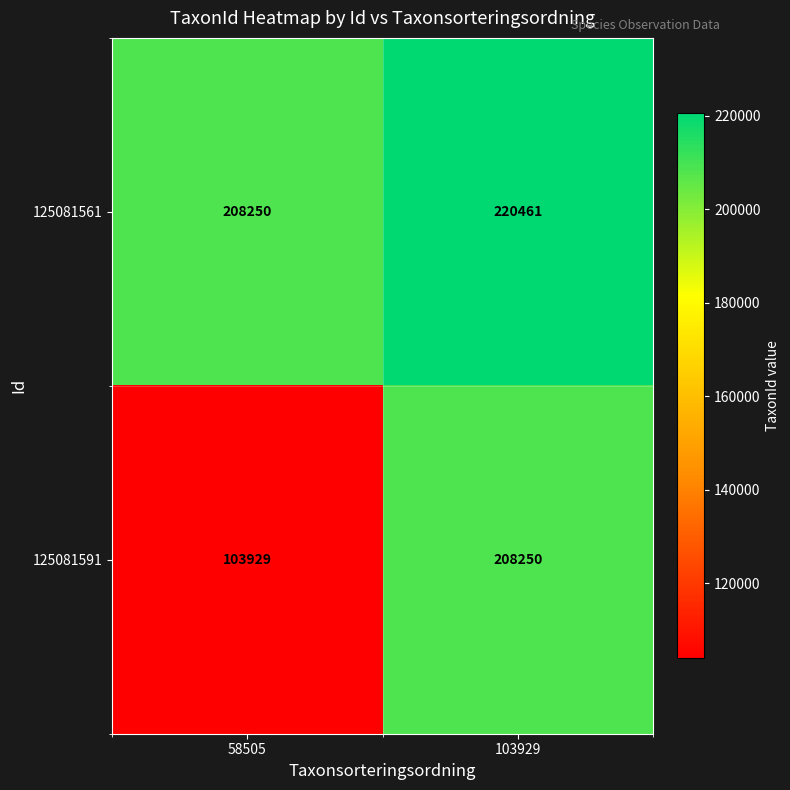

Where is 125081591 nearest to the value 156089?

58505